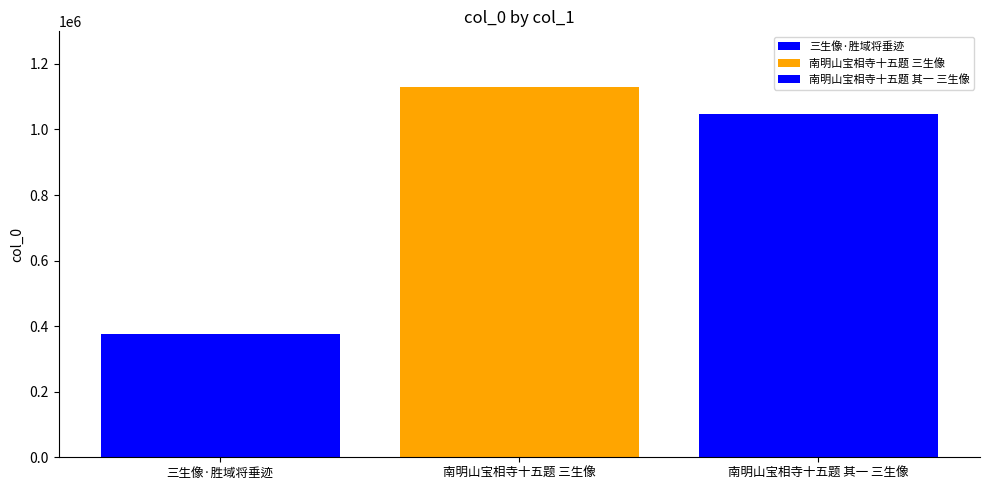

How many data points does each series have?

1